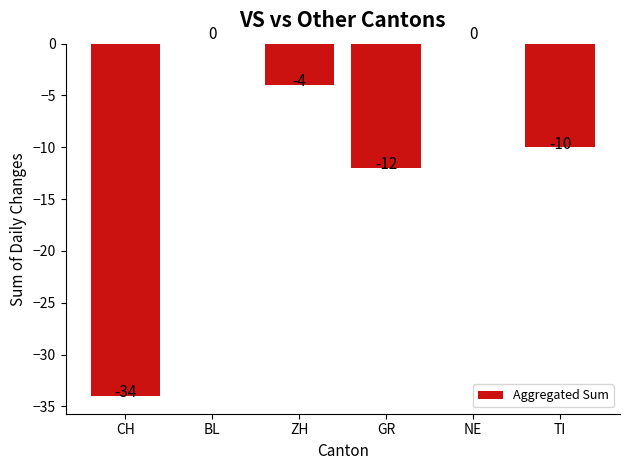

What is the change in value from CH to GR?

+22